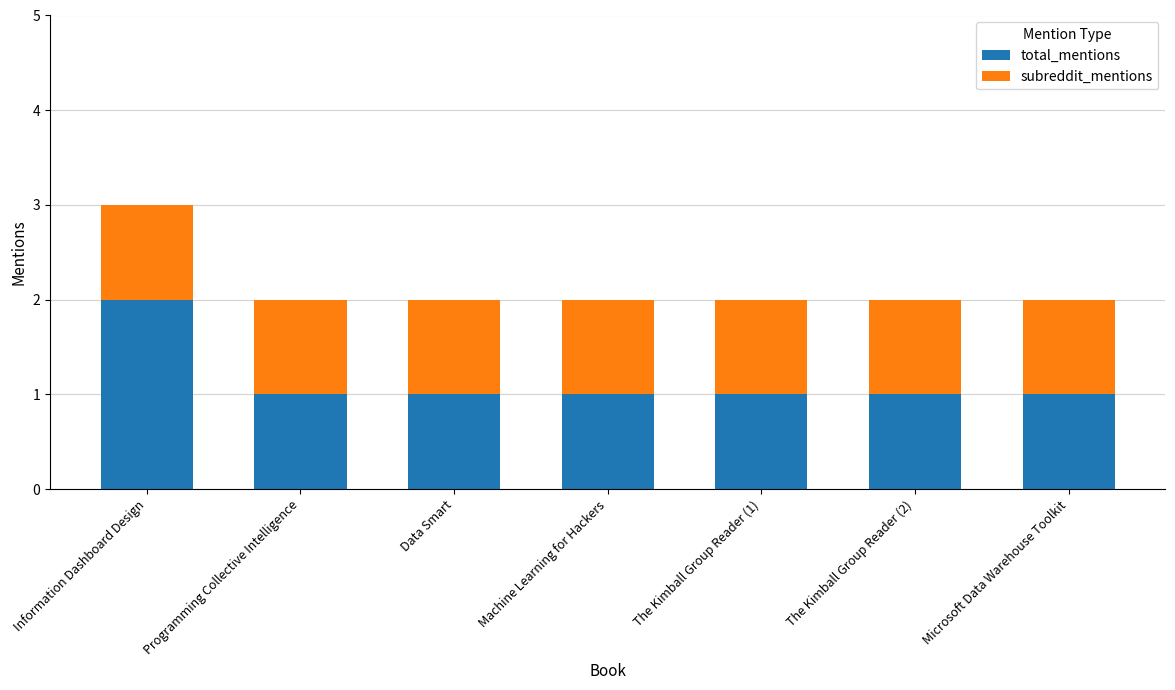

What is the total value across all series at The Kimball Group Reader (2)?

2